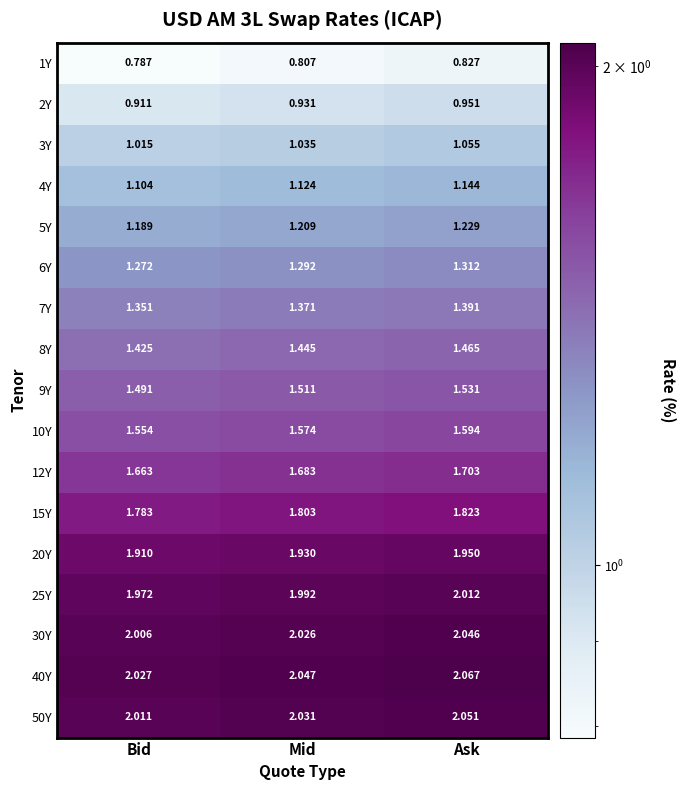

At which category is the sum across all series the highest?

Ask